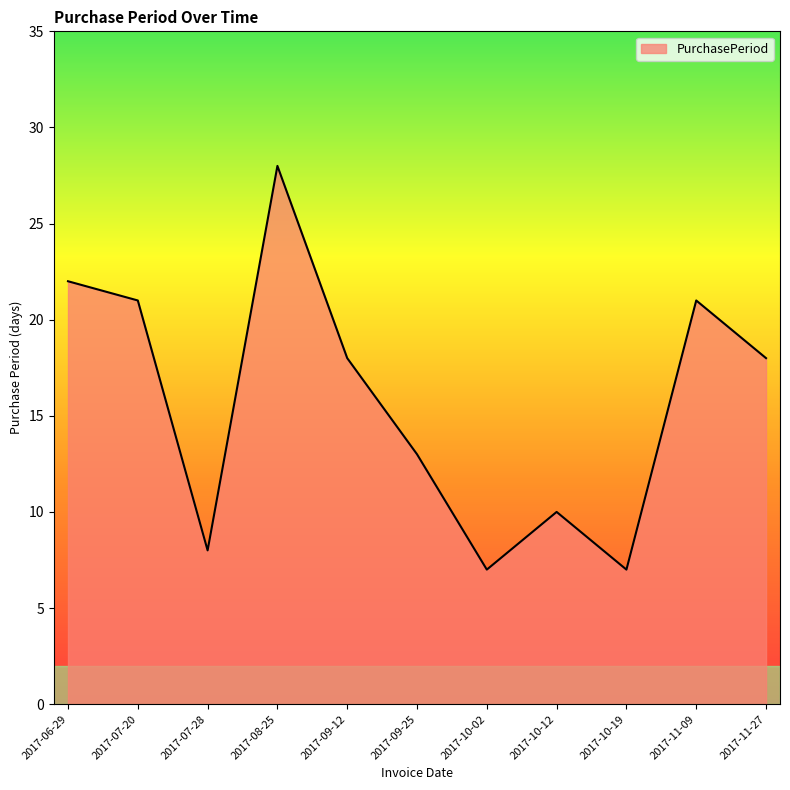

Reading left to right, extract all data points from this chart.

22	21	8	28	18	13	7	10	7	21	18